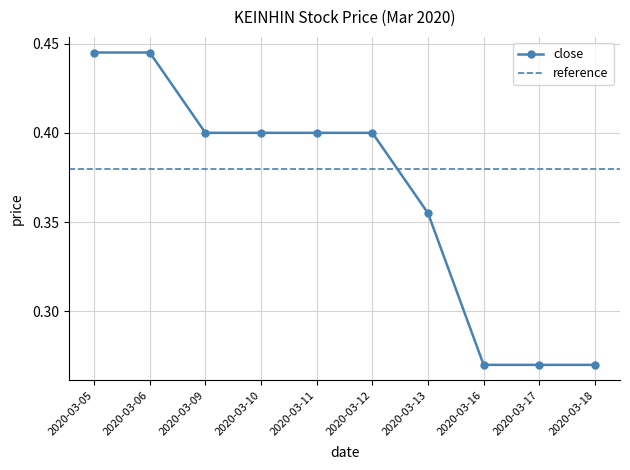

True or false: high and close intersect in this chart.

False